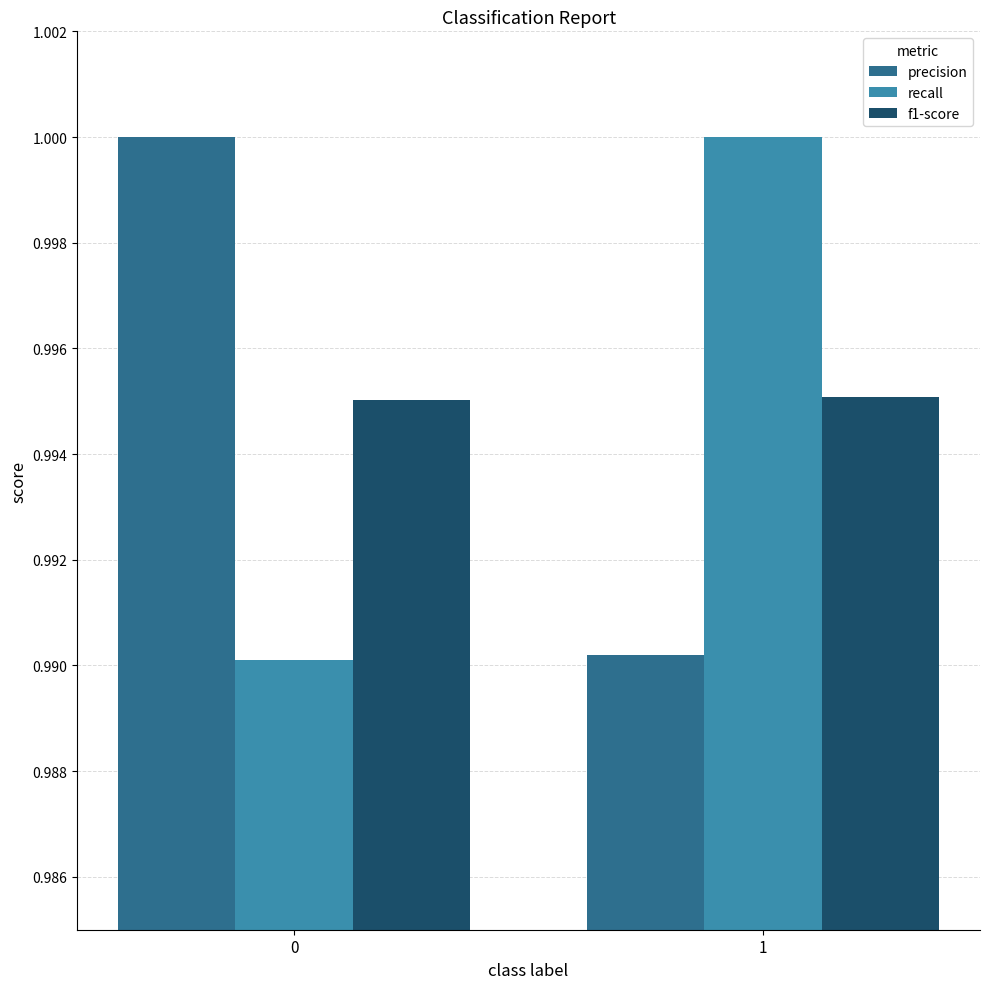

What is the total value across all series at 1?

3.0